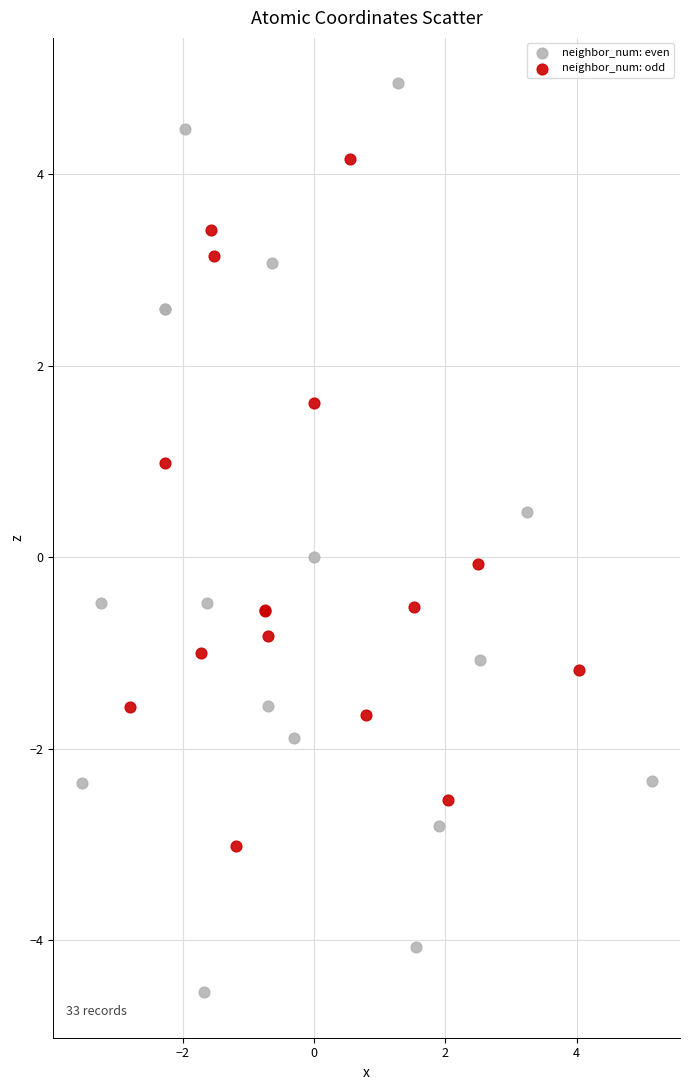

Which series contains the highest Y value?

neighbor_num: even